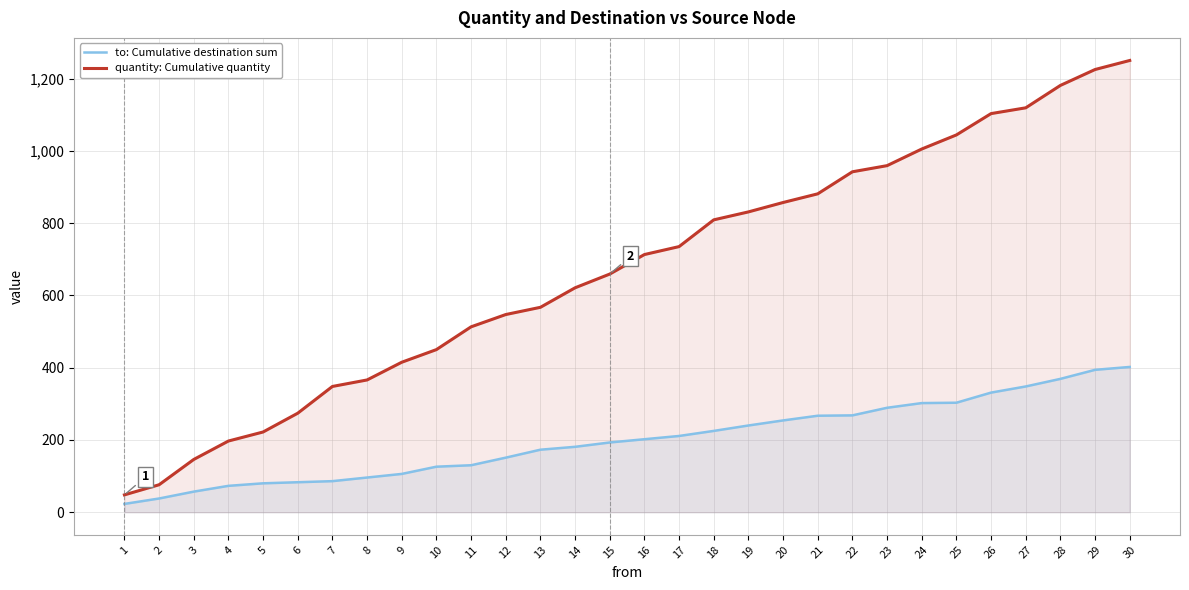

How many distinct data groups are displayed?

2